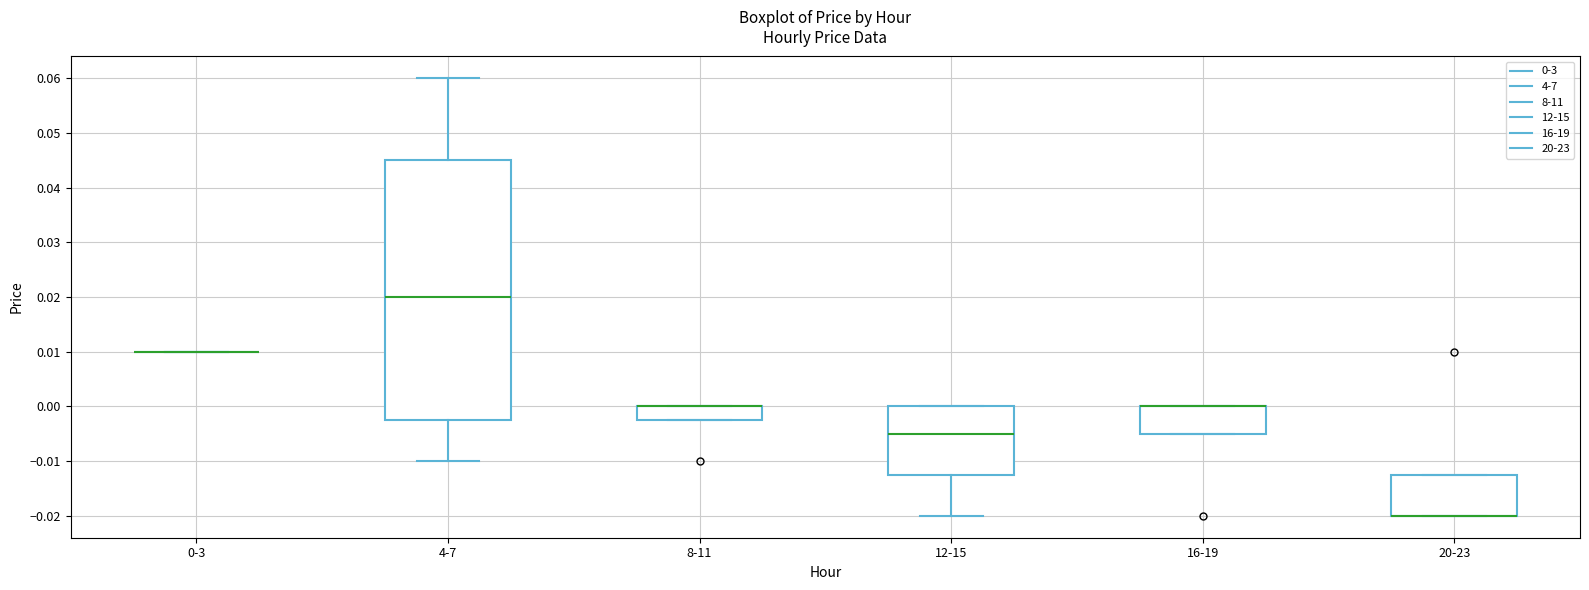

Reading left to right, read every box against the y-axis: the position of its median line, the range the box covers, and the ends of its whiskers. The values are not printed on the chart, so give them approximately, as read against the axis.

0-3: box collapsed to a line at 0.010, whiskers 0.010 to 0.010
4-7: median 0.020, box -0.002 to 0.045, whiskers -0.010 to 0.060
8-11: median 0.000 (drawn on the box's upper edge), box -0.002 to 0.000, whiskers -0.002 to 0.000
12-15: median -0.005, box -0.012 to 0.000, whiskers -0.020 to 0.000
16-19: median 0.000 (drawn on the box's upper edge), box -0.005 to 0.000, whiskers -0.005 to 0.000
20-23: median -0.020 (drawn on the box's lower edge), box -0.020 to -0.012, whiskers -0.020 to -0.012